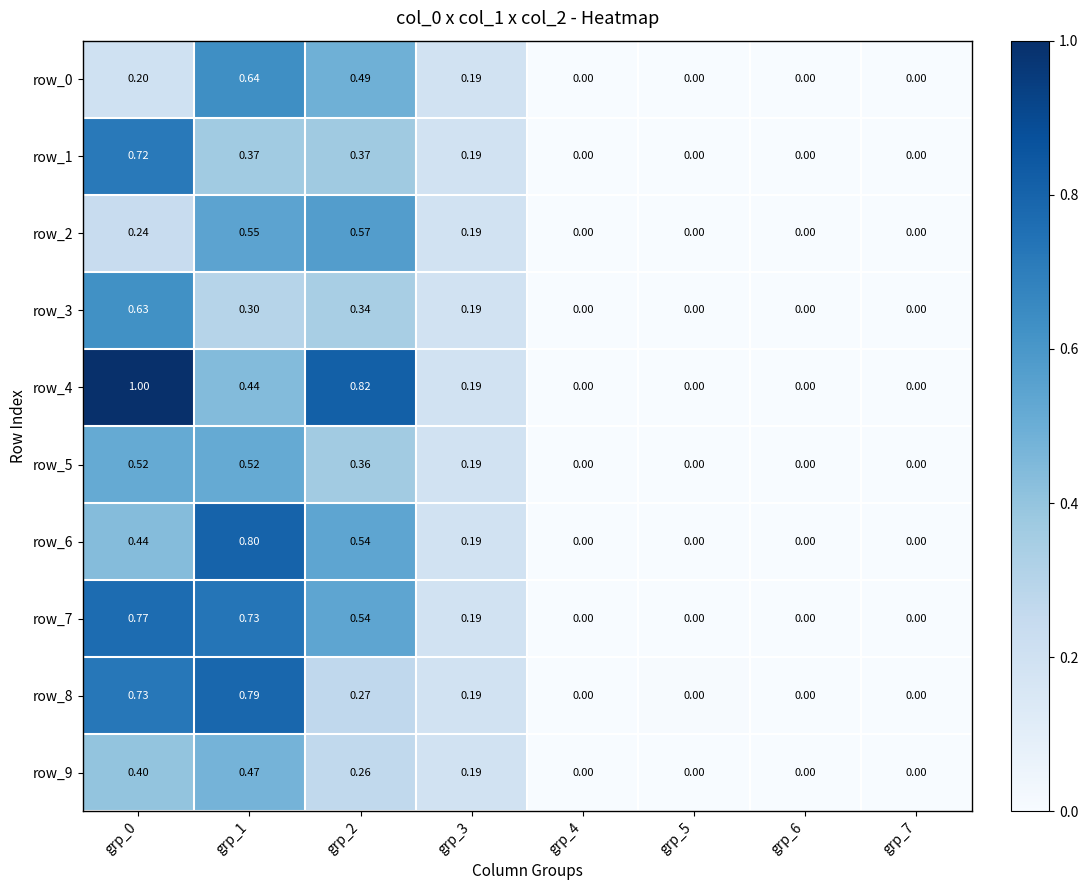

How many values in the row_7 series exceed 0?

4